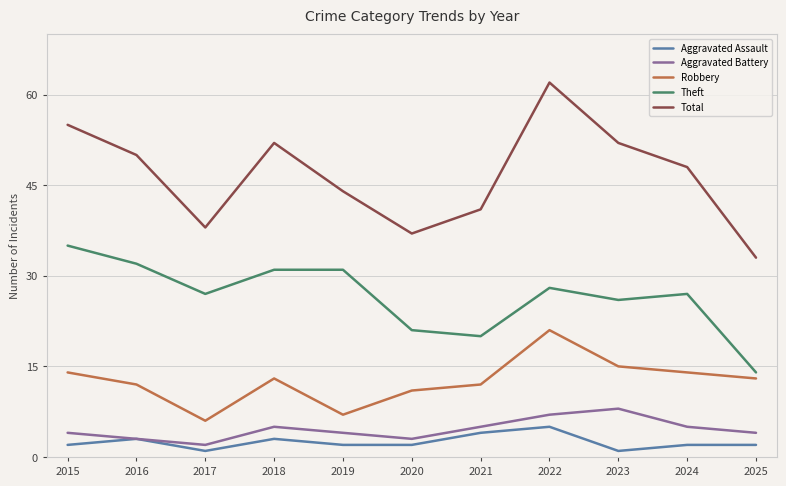

True or false: Total and Aggravated Assault intersect in this chart.

False